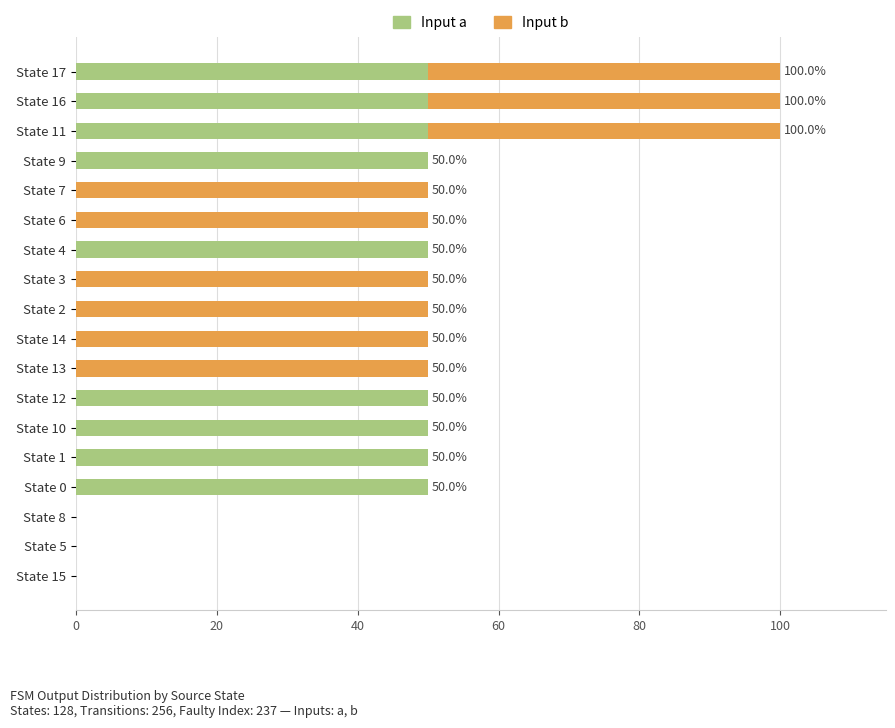

What is the total value across all series at State 6?

50